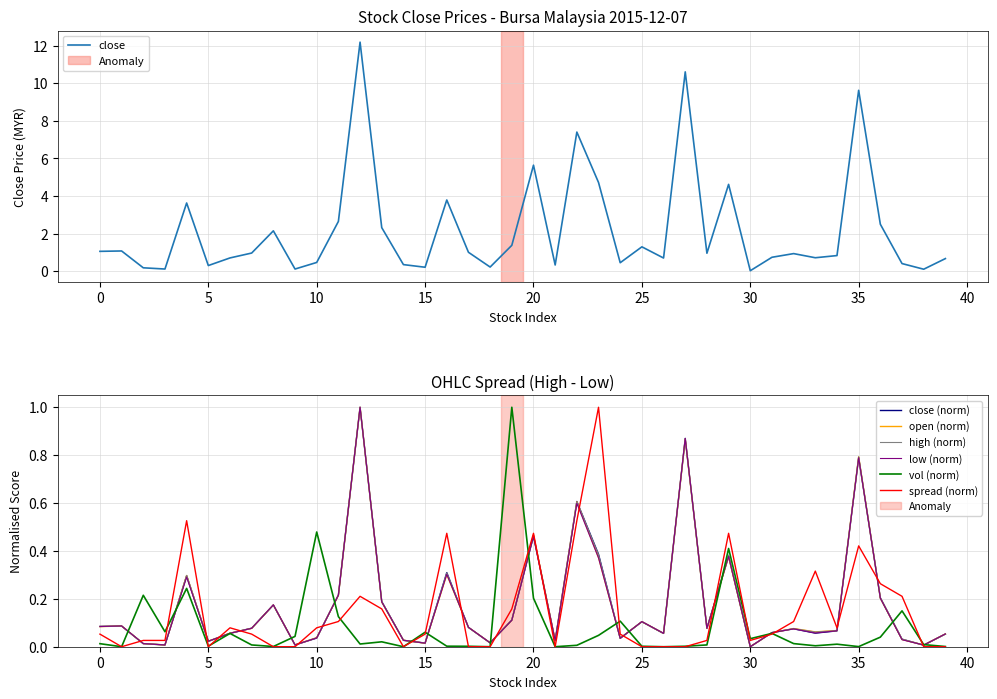

The close (norm) series shows 0.1 at 25. True or false?

True